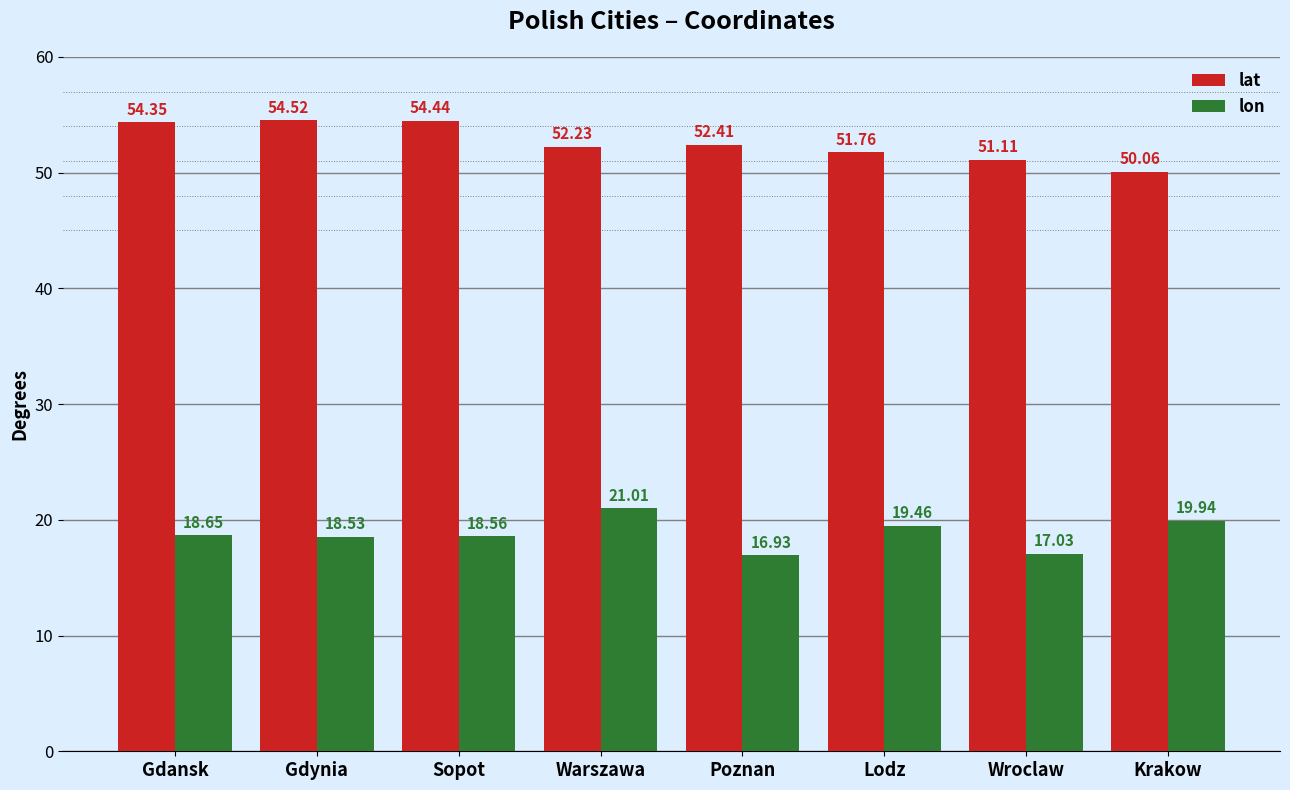

How many bars are there in total?

16